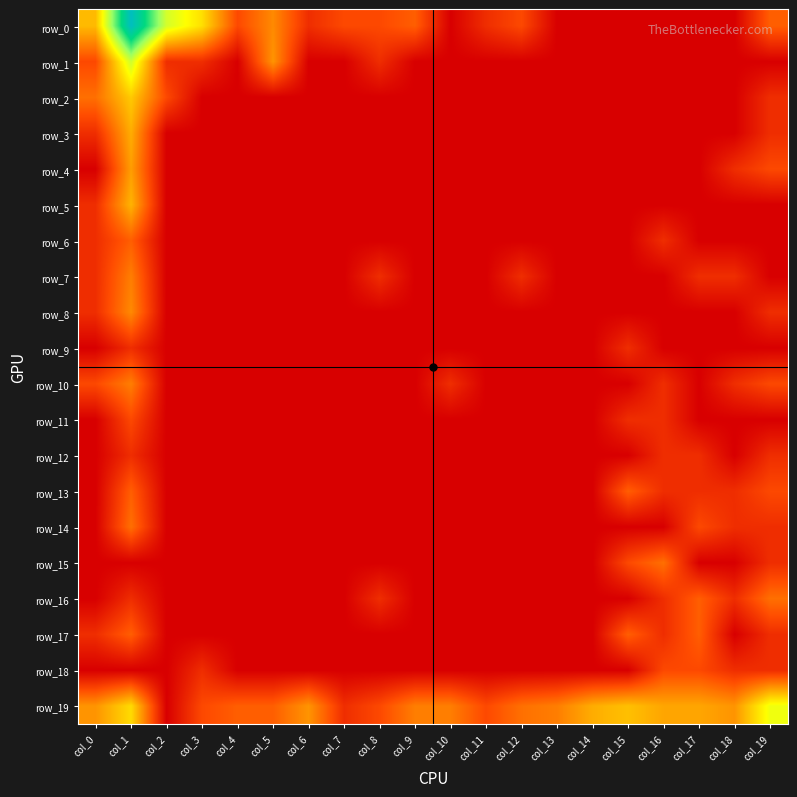

At col_10, list the series in order from largest to smallest.

row_19, row_10, row_0, row_1, row_2, row_3, row_4, row_5, row_6, row_7, row_8, row_9, row_11, row_12, row_13, row_14, row_15, row_16, row_17, row_18